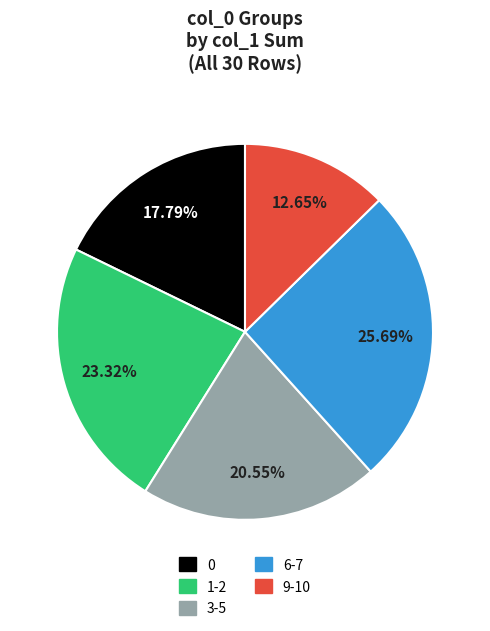

Does any single category account for the majority?

No